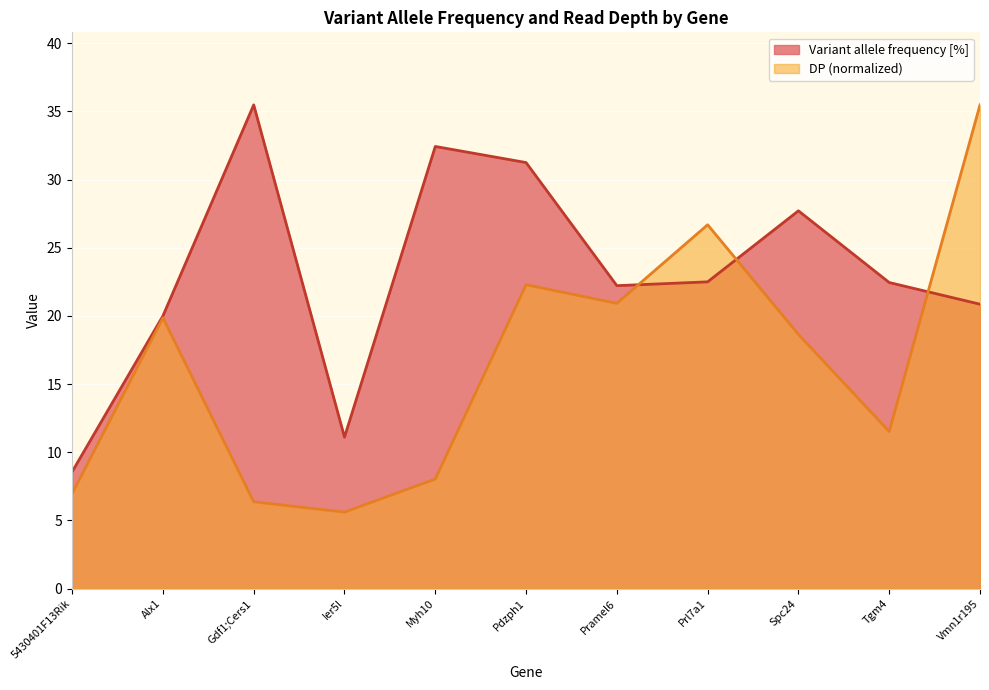

Between Myh10 and Vmn1r195, which is larger?

Myh10